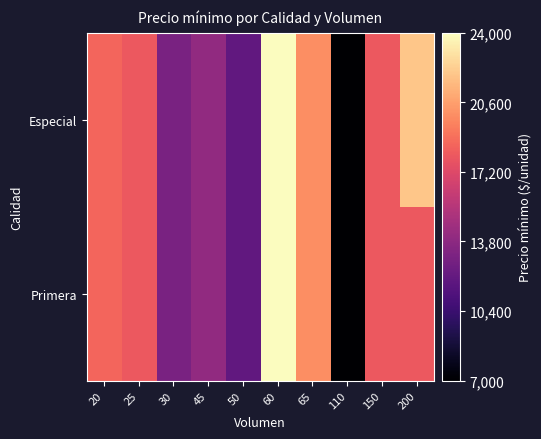

Which has a higher value, 45 or 60?

60